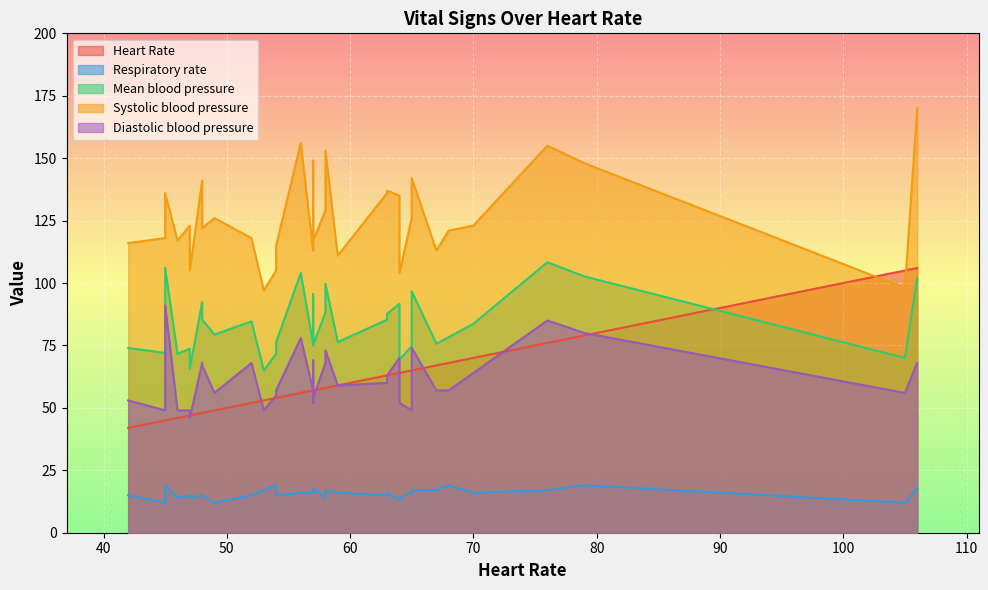

In Diastolic blood pressure, how many points are higher than both neighbors (excluding endpoints)?

7